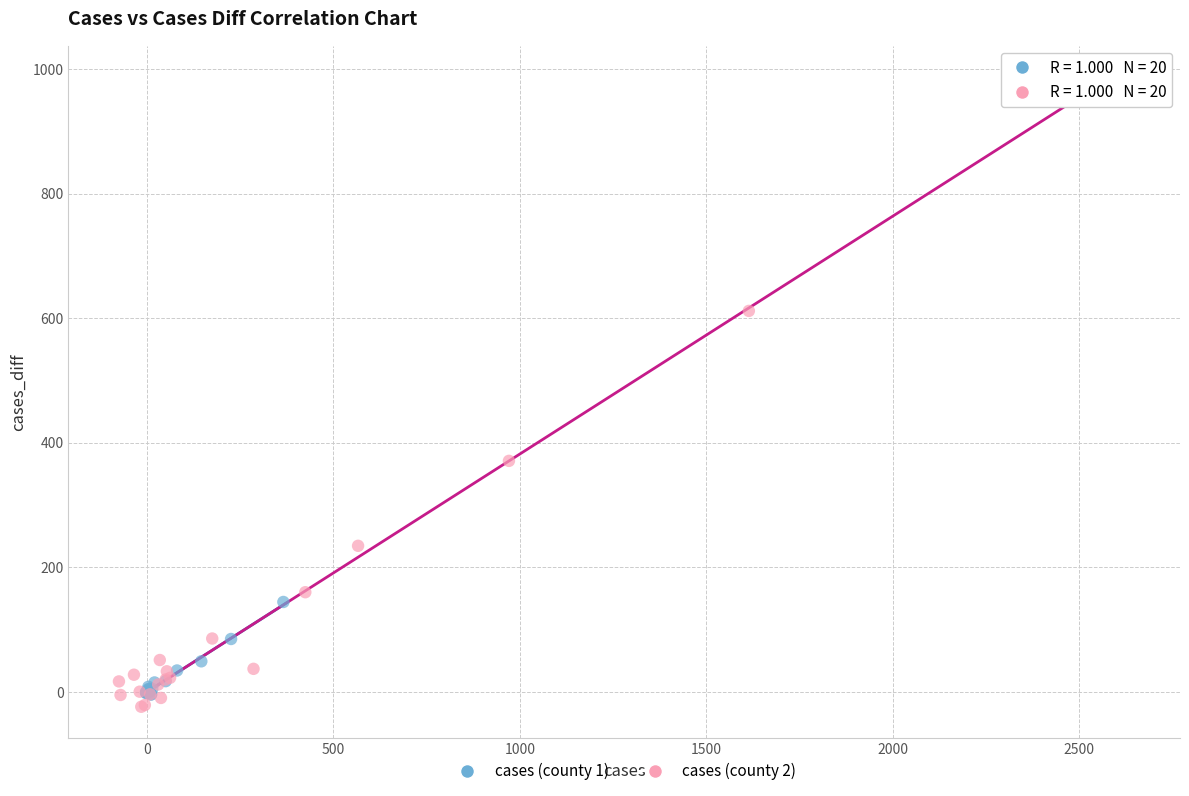

Which series reaches the maximum Y coordinate?

cases (county 2)